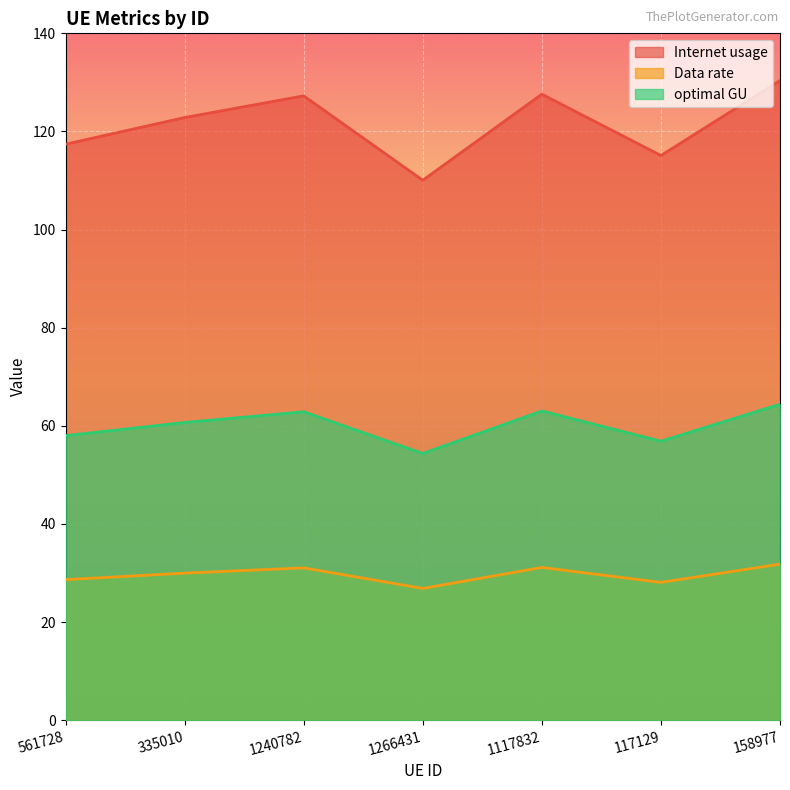

How many lines are shown in the chart?

3